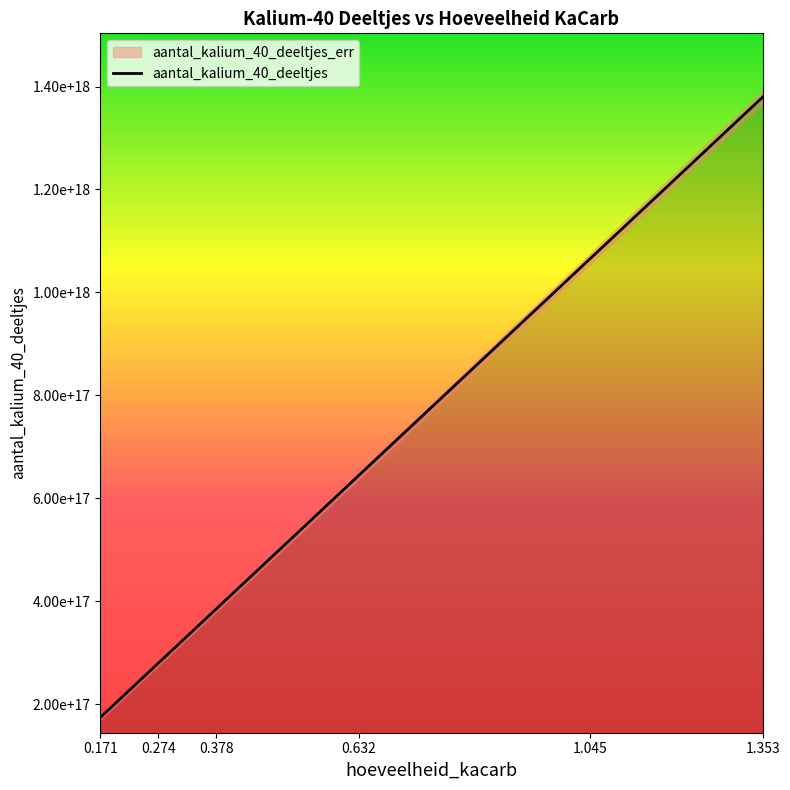

Rank the categories by value from lowest to highest.

0.171, 0.274, 0.378, 0.632, 1.045, 1.353